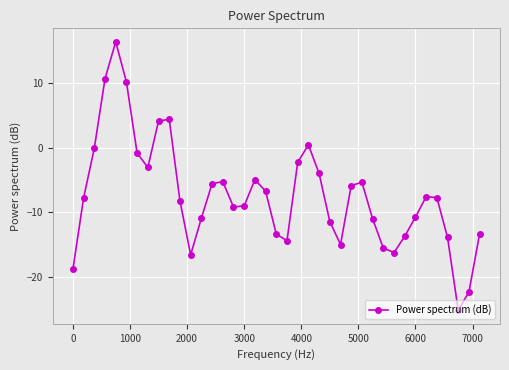

What is the value of the 4th point from the left?

10.6